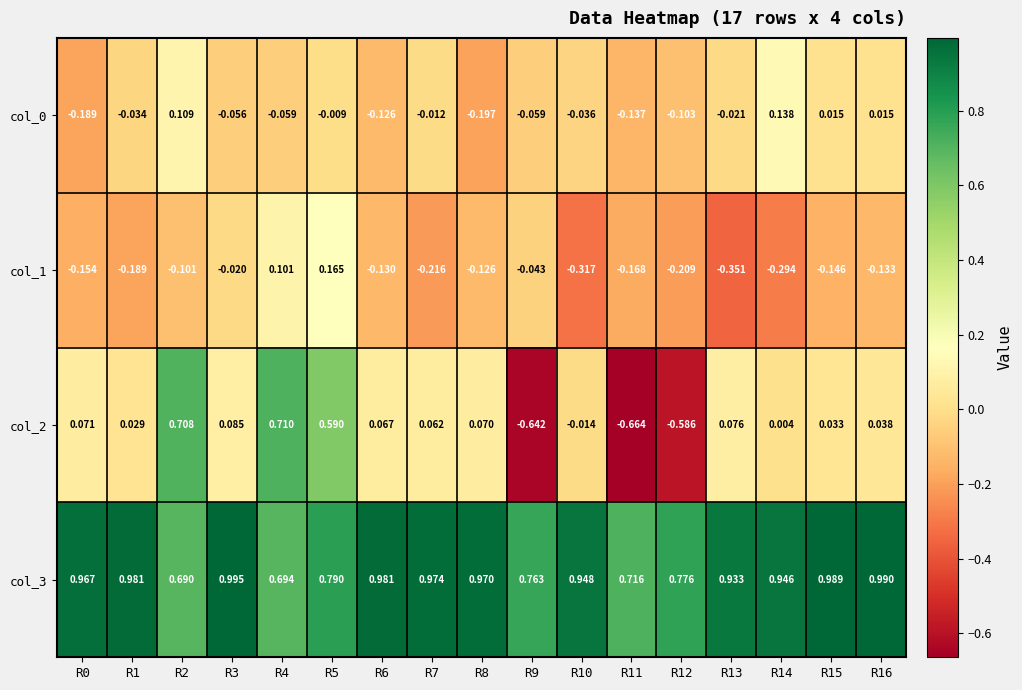

How many series are shown in this chart?

4